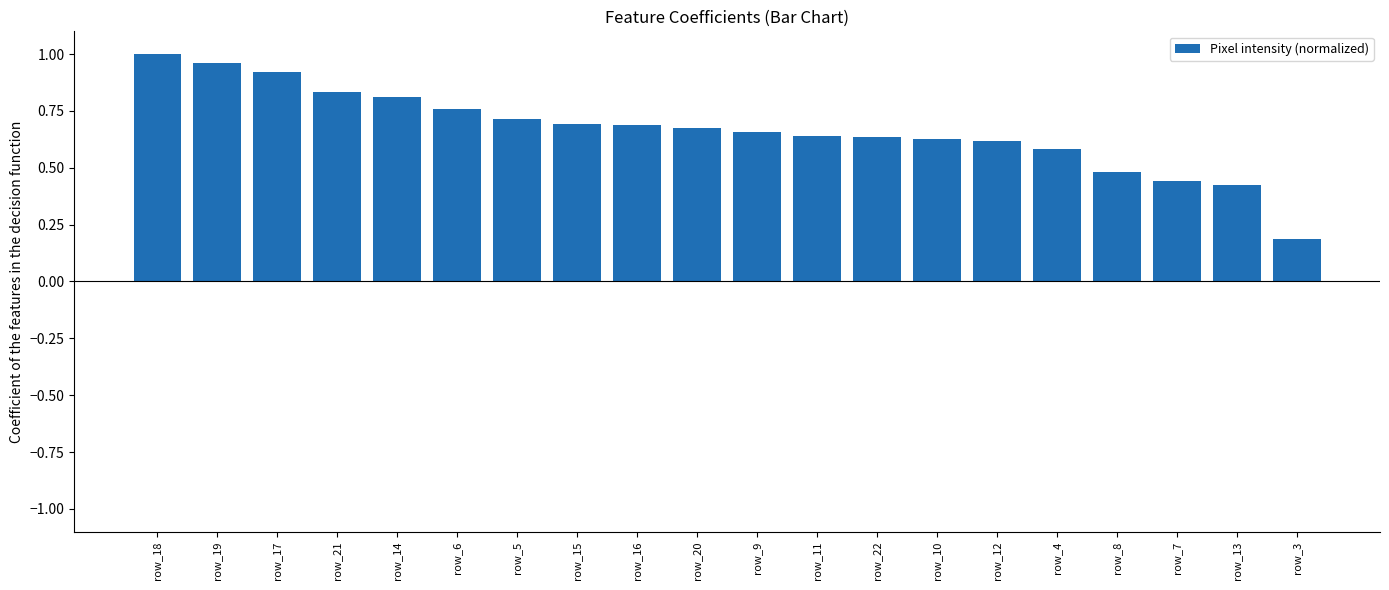

The chart shows a value of 1.1 at row_11. True or false?

False